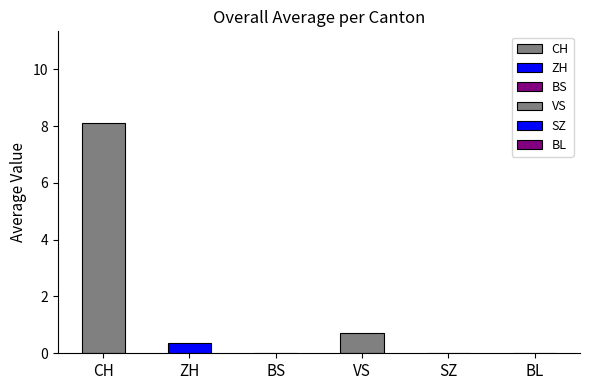

Which series has the widest spread of values?

CH